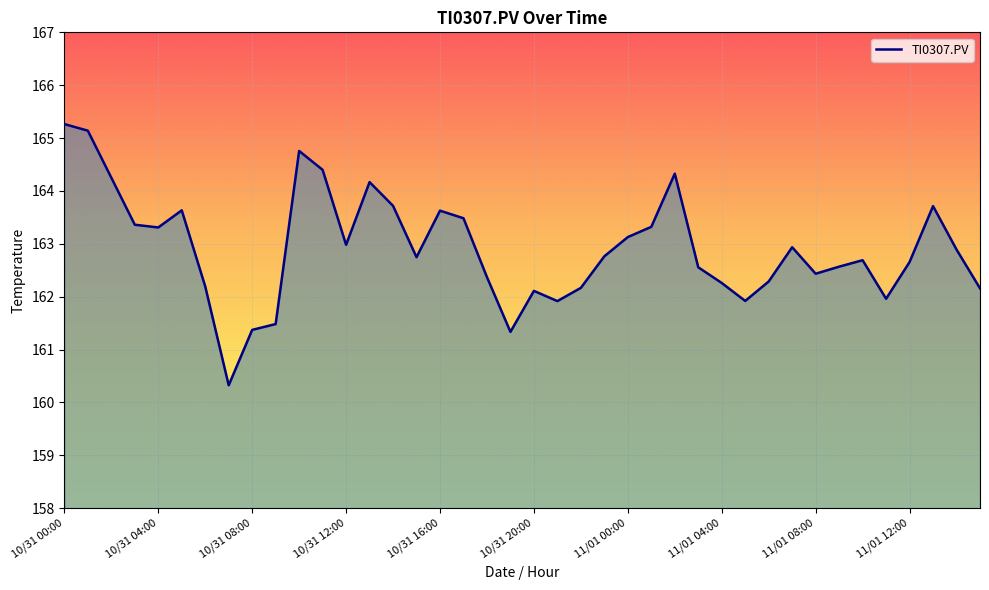

Count the number of data series in this chart.

1